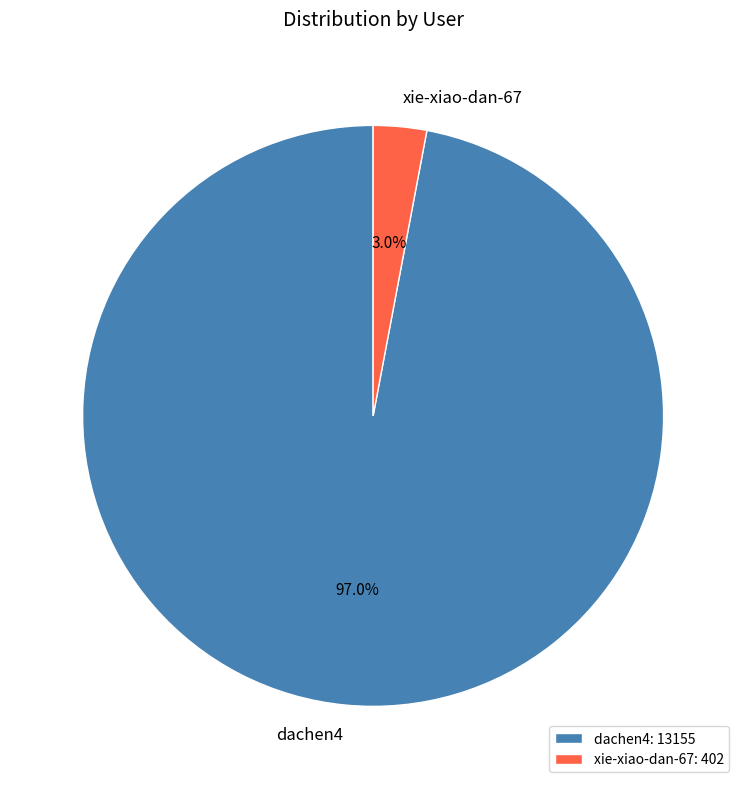

How many segments does this pie chart have?

2